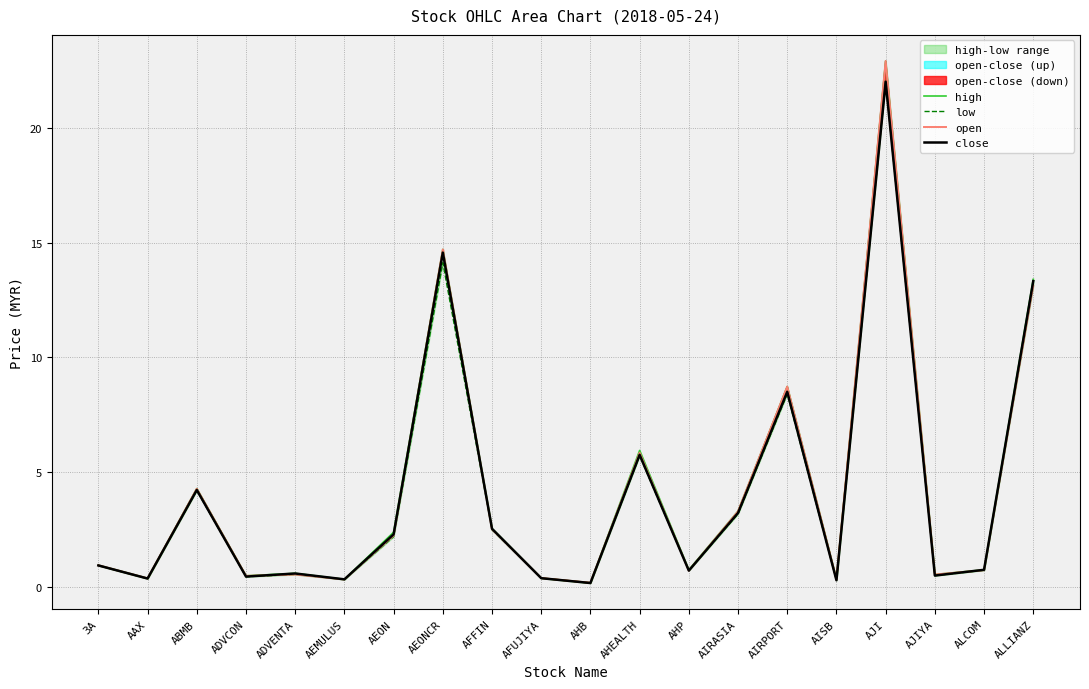

What is the difference between the maximum and second lowest values in the close series?

21.7